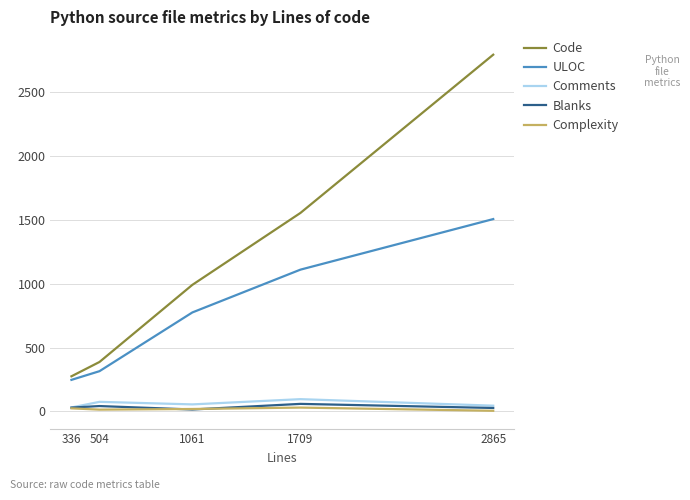

Is the value of Blanks at 504 greater than the value of ULOC at 1709?

No